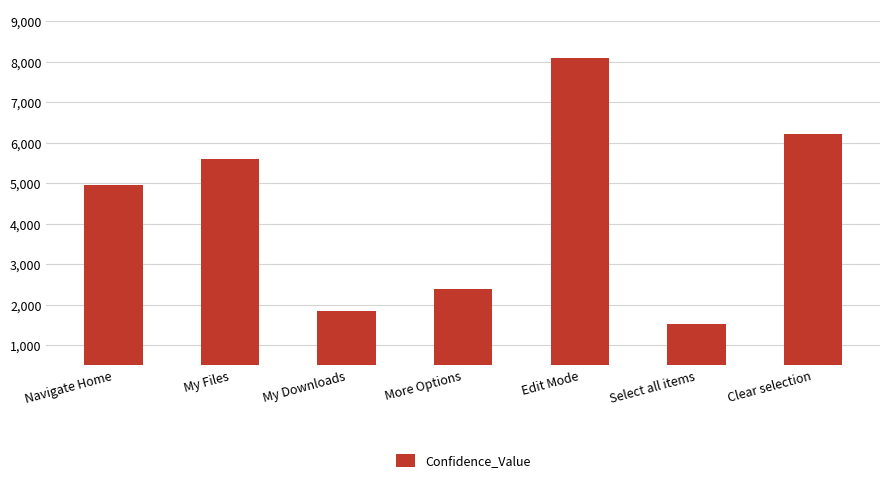

Are the bars horizontal?

No